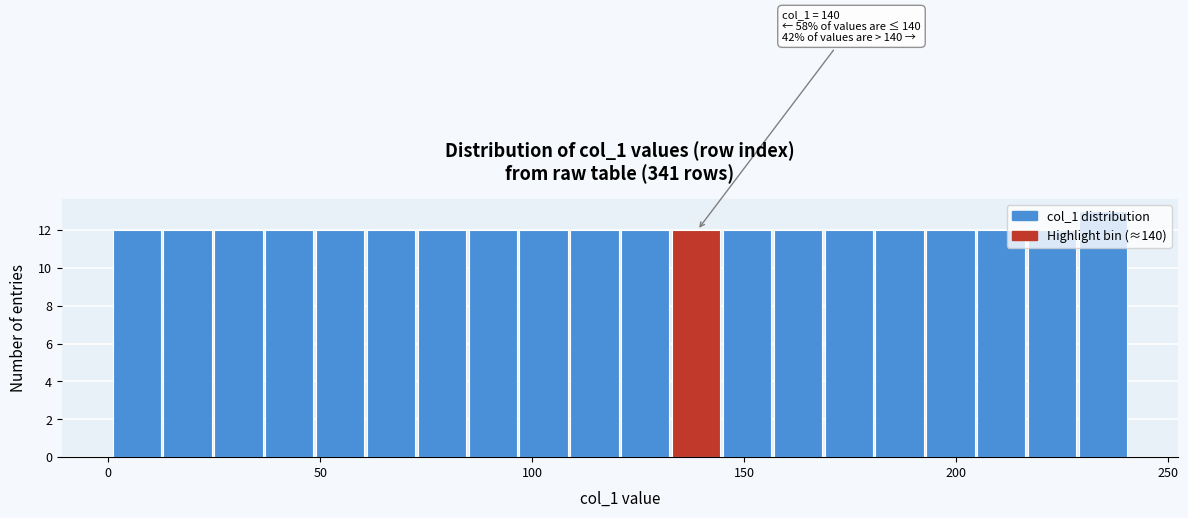

Around what value on the x-axis is the tallest bar? Give the approximate position of its centre, as read against the axis.

235